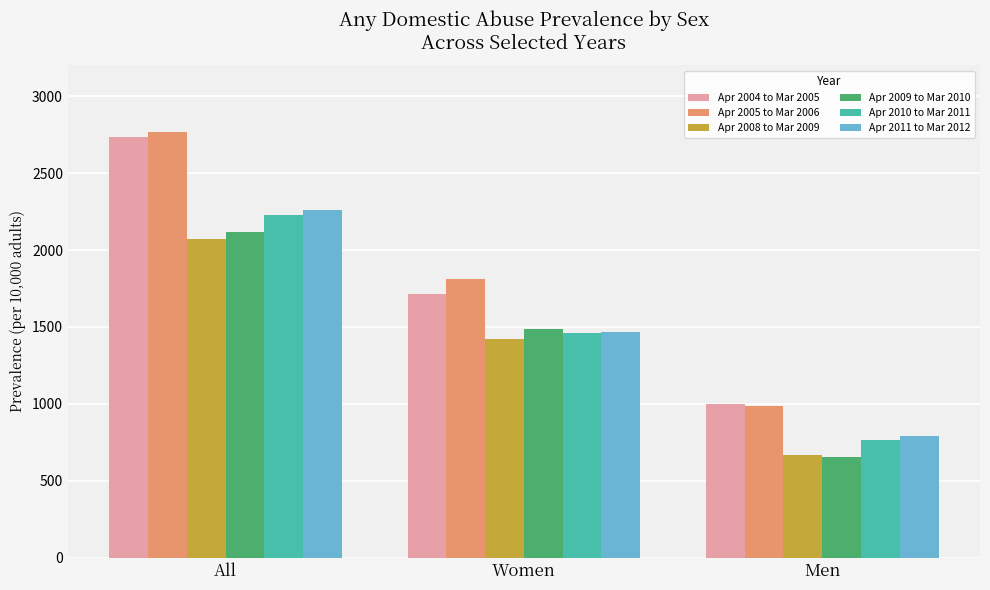

What is the label of the 2nd bar from the right?

Women